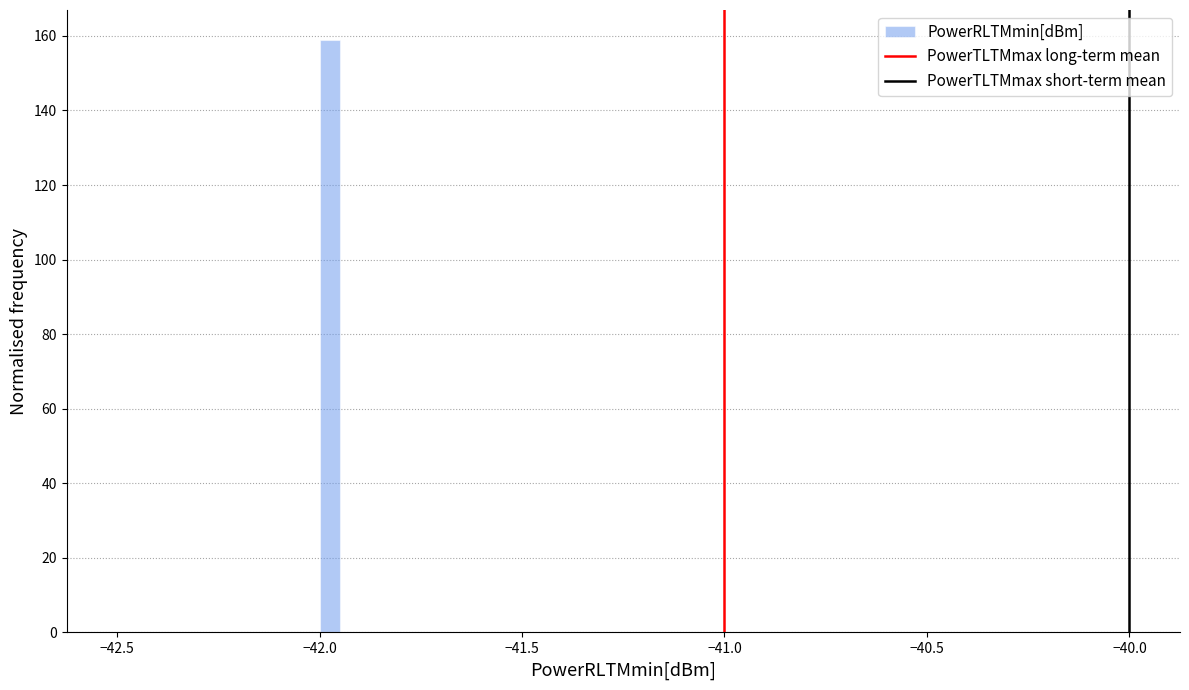

Read against the x-axis, roughly where is the centre of the tallest bar?

-41.95